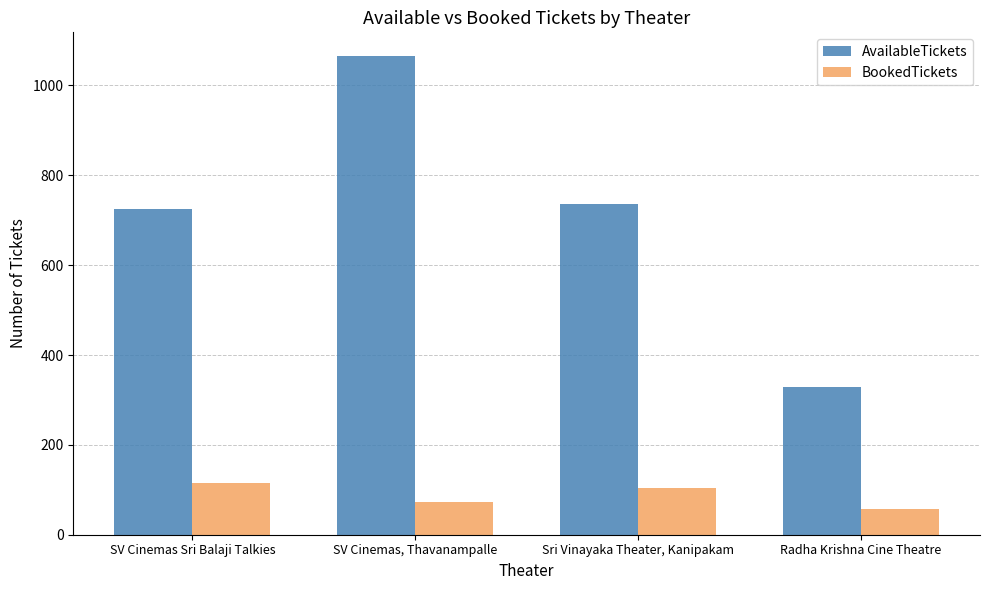

Reading left to right, transcribe all the data shown in this chart.

AvailableTickets: 724	1065	737	329
BookedTickets: 116	72	103	57